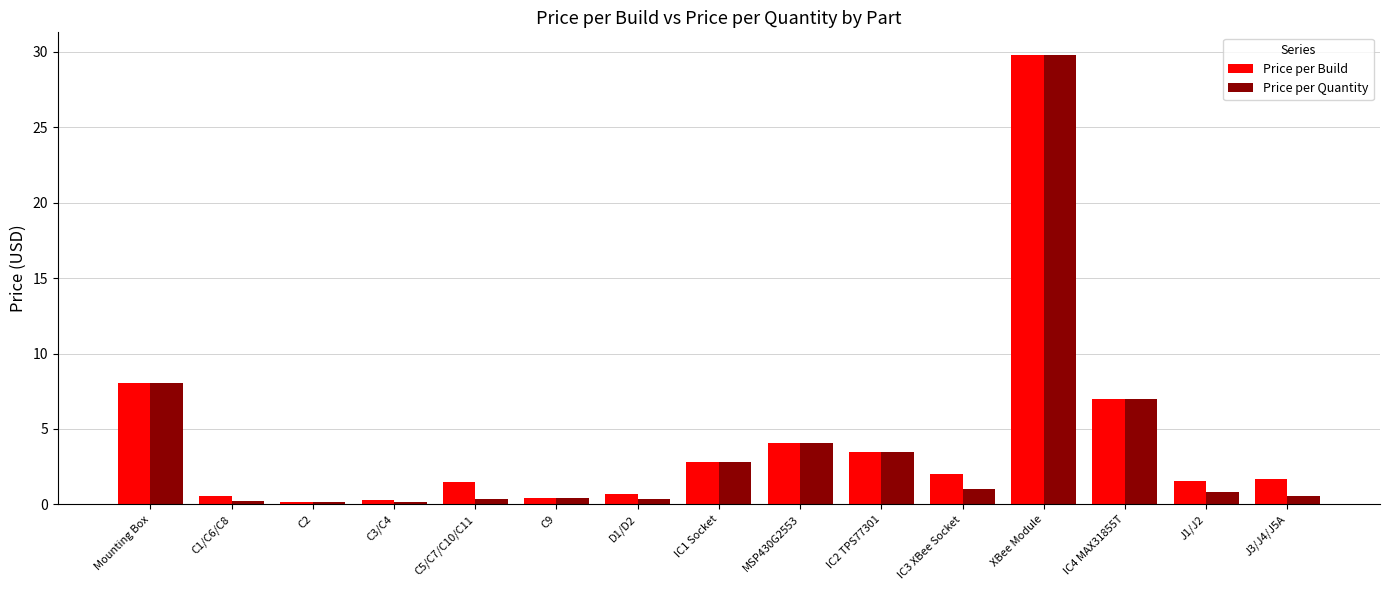

Is it true that Price per Build equals 0.6 at IC3 XBee Socket?

False